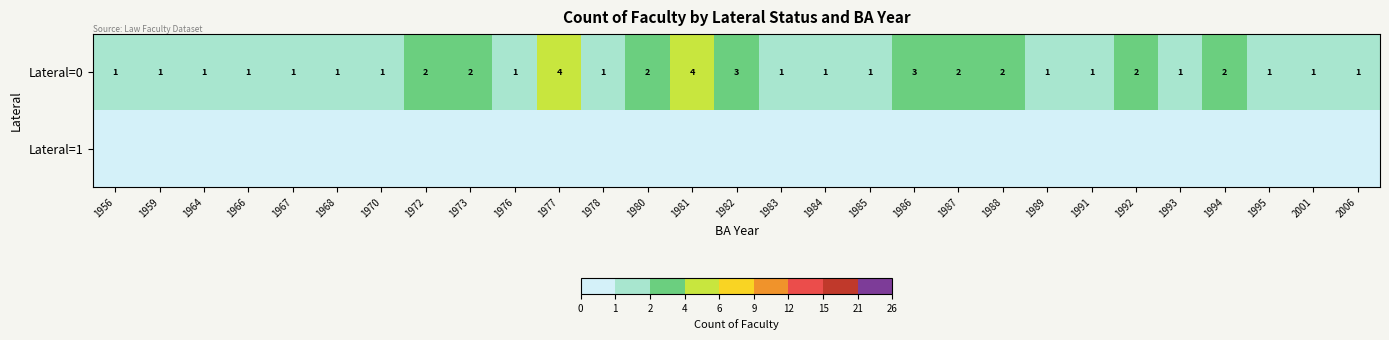

True or false: Lateral=0 has a value of 1 at 1992.

False